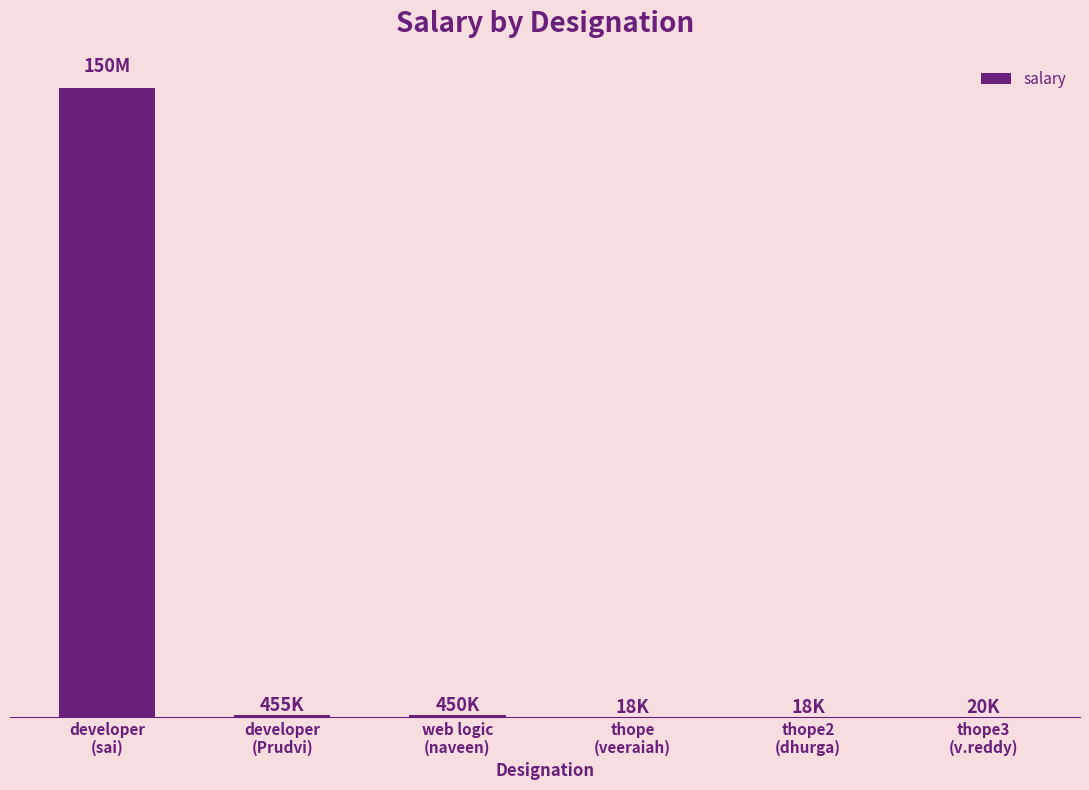

Rank the categories by value from lowest to highest.

thope
(veeraiah), thope2
(dhurga), thope3
(v.reddy), web logic
(naveen), developer
(Prudvi), developer
(sai)